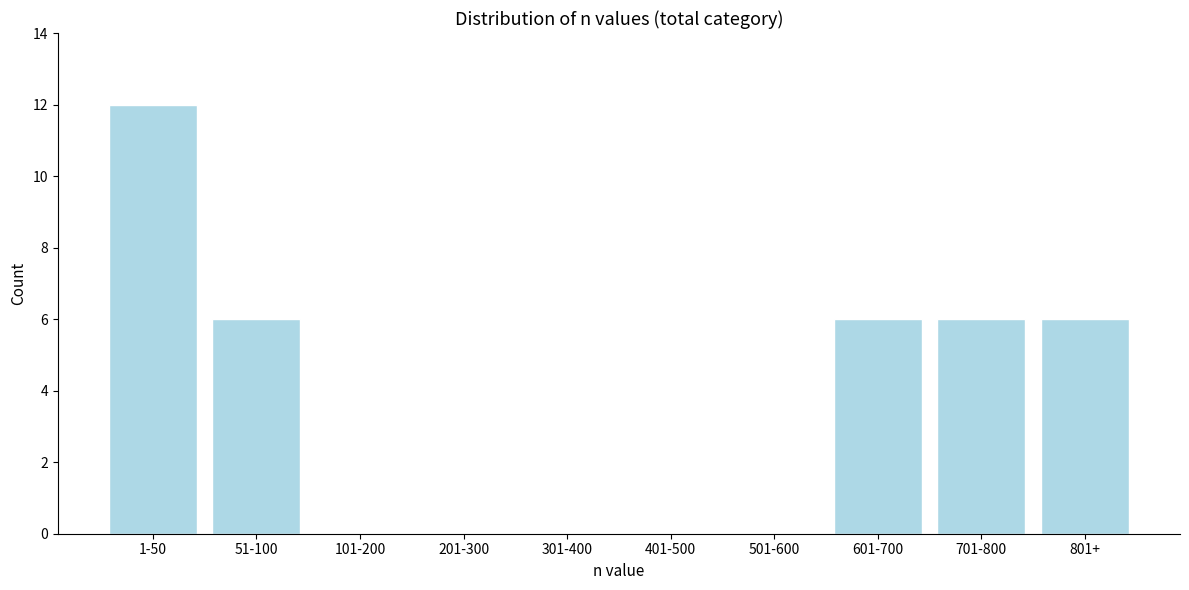

Reading right to left, what are all the values shown in this chart?

801+=6	701-800=6	601-700=6	501-600=0	401-500=0	301-400=0	201-300=0	101-200=0	51-100=6	1-50=12